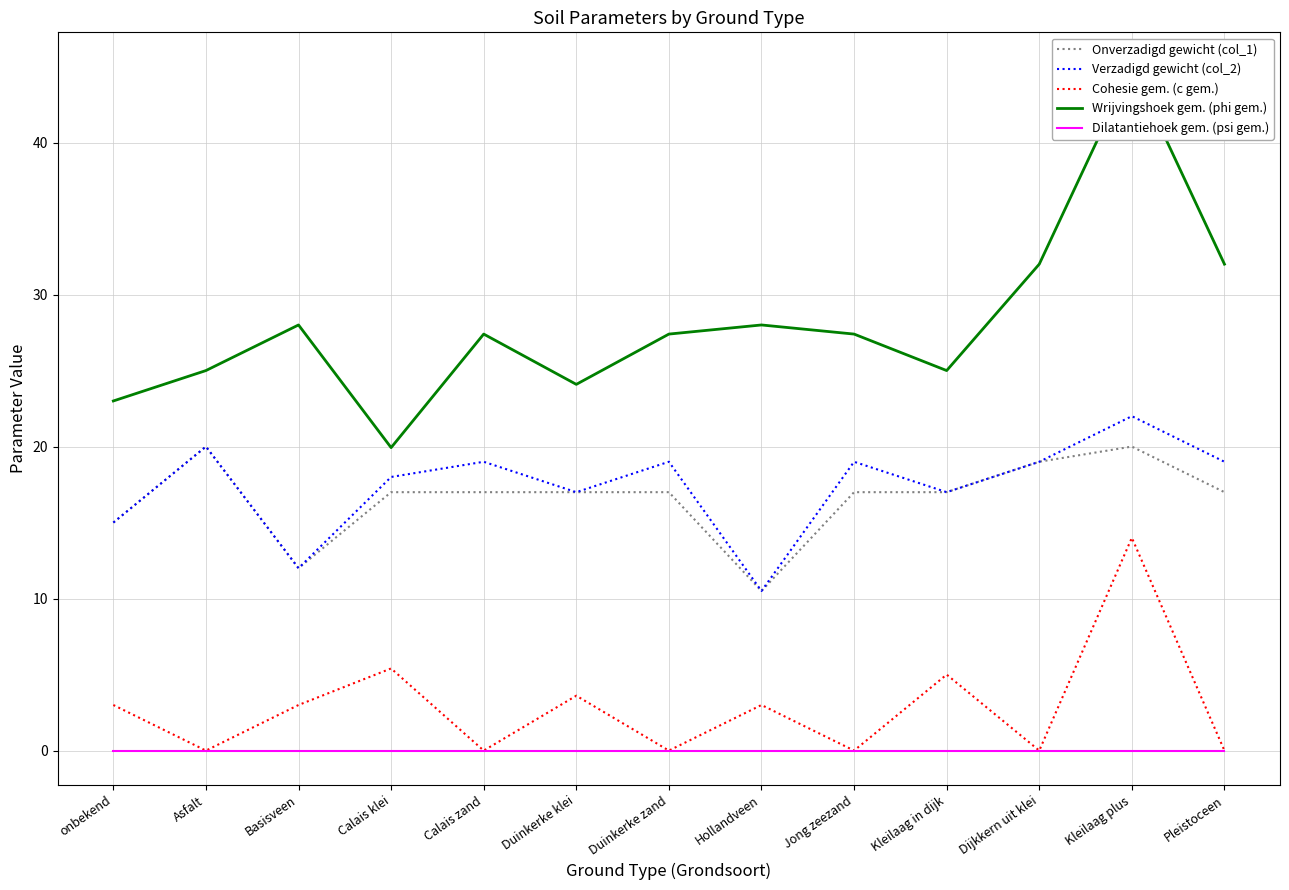

At how many categories does at least one series exceed 26?

8